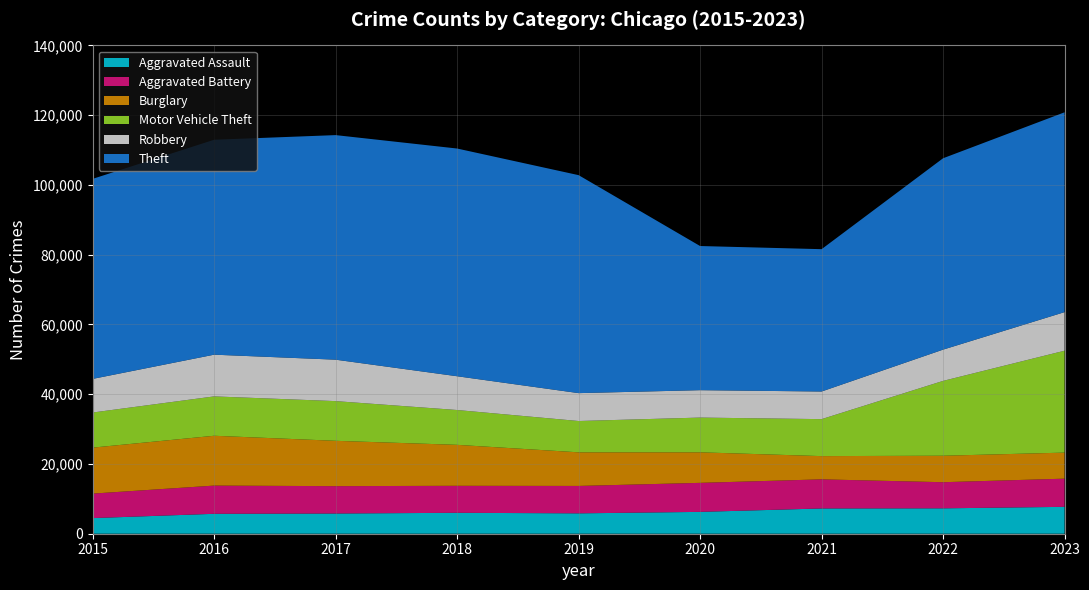

Reading right to left, extract all data points from this chart.

Aggravated Assault: 2023=7707	2022=7280	2021=7242	2020=6264	2019=5841	2018=6001	2017=5793	2016=5712	2015=4480
Aggravated Battery: 2023=8078	2022=7488	2021=8347	2020=8319	2019=7858	2018=7735	2017=7845	2016=8086	2015=7019
Burglary: 2023=7469	2022=7594	2021=6662	2020=8758	2019=9638	2018=11747	2017=13001	2016=14289	2015=13184
Motor Vehicle Theft: 2023=29219	2022=21455	2021=10602	2020=9959	2019=8977	2018=9985	2017=11380	2016=11286	2015=10068
Robbery: 2023=11060	2022=8963	2021=7918	2020=7855	2019=7995	2018=9681	2017=11880	2016=11960	2015=9638
Theft: 2023=57291	2022=54868	2021=40809	2020=41329	2019=62494	2018=65288	2017=64386	2016=61623	2015=57350